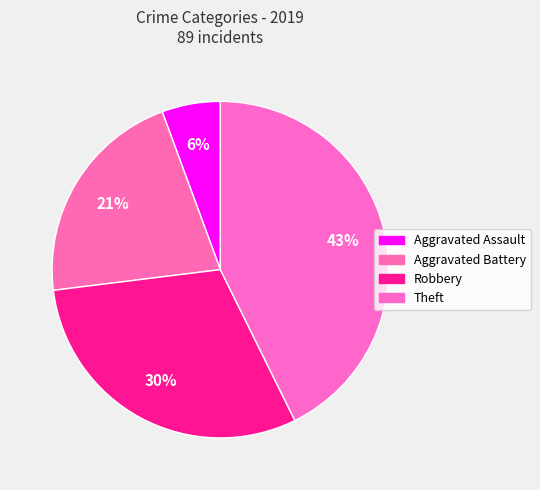

Does Robbery represent more than half of the total?

No